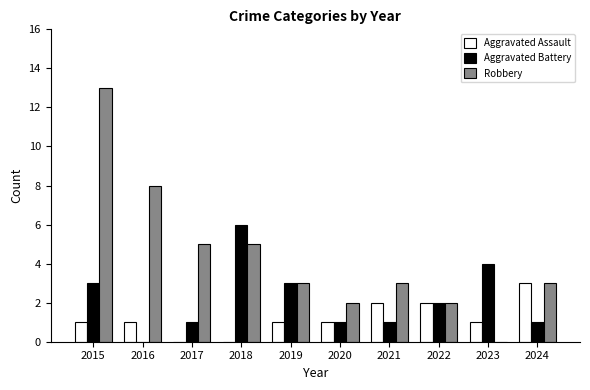

The value of Robbery at 2019 is 5. True or false?

False